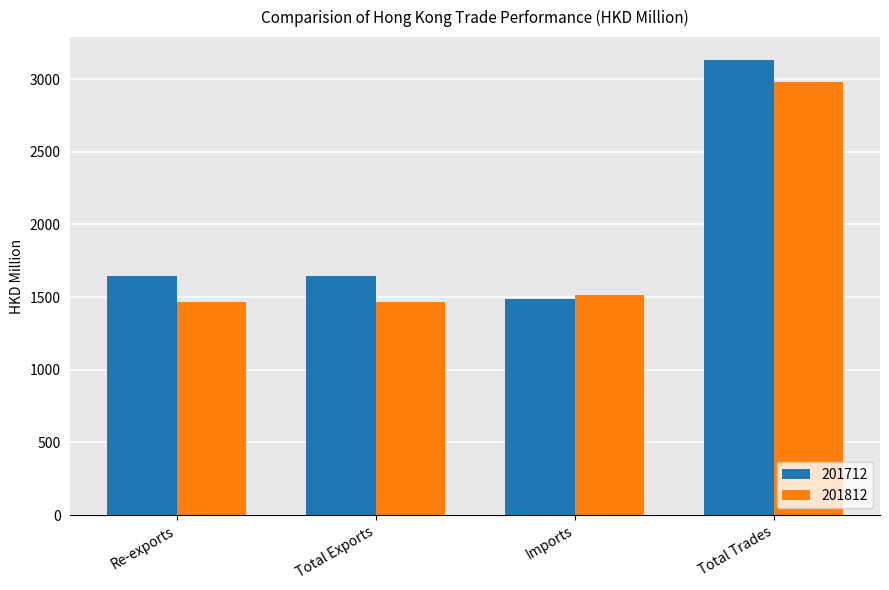

Does the chart contain stacked bars?

No